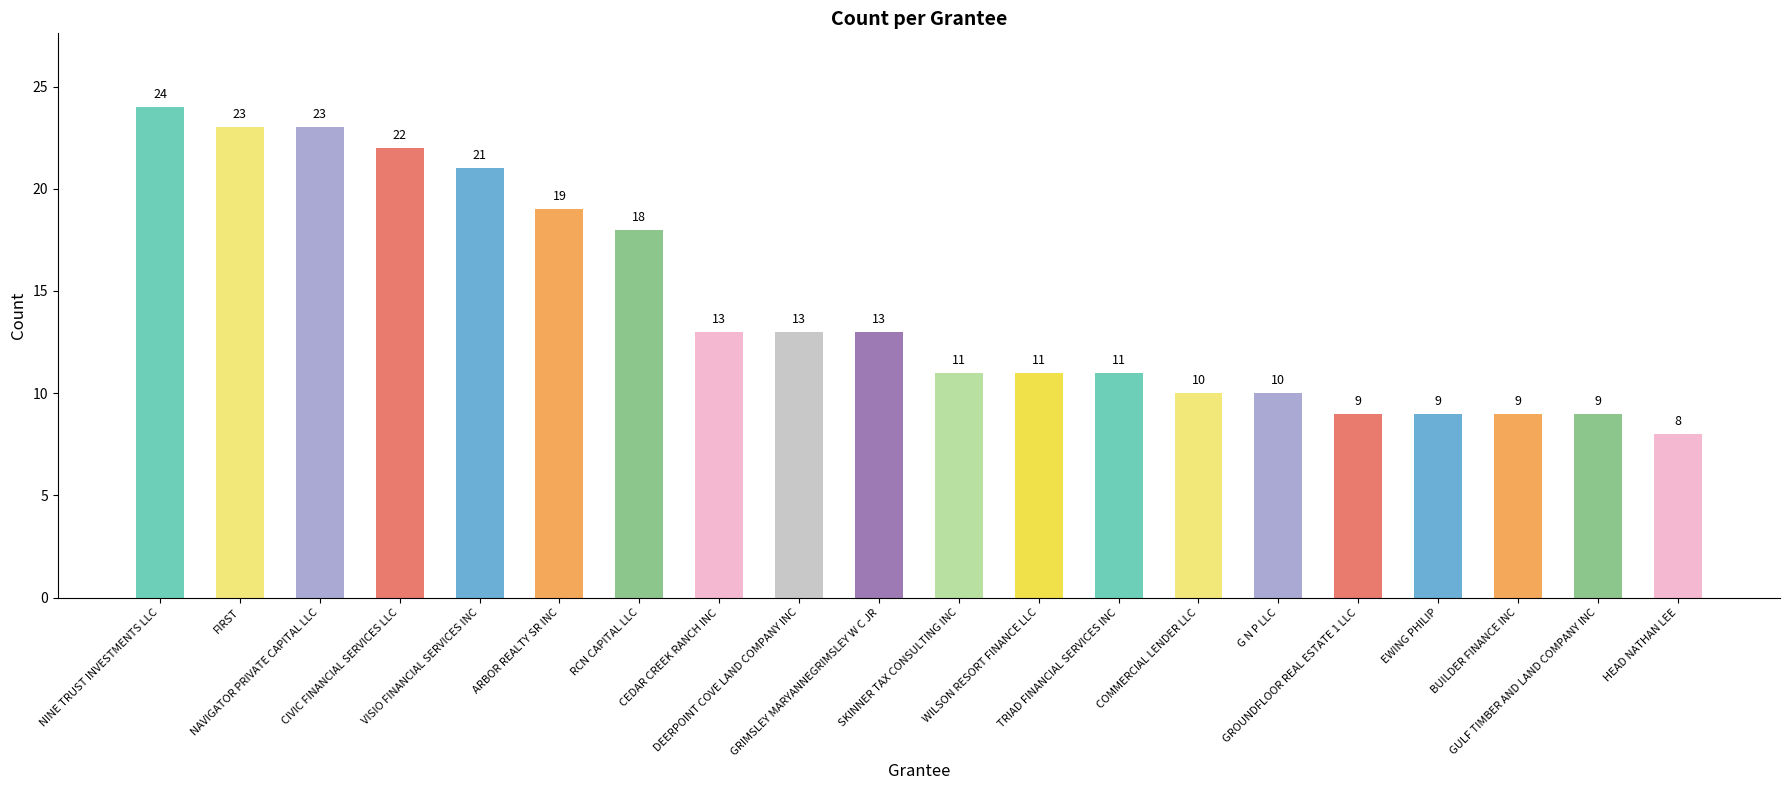

The chart shows a value of 13 at HEAD NATHAN LEE. True or false?

False